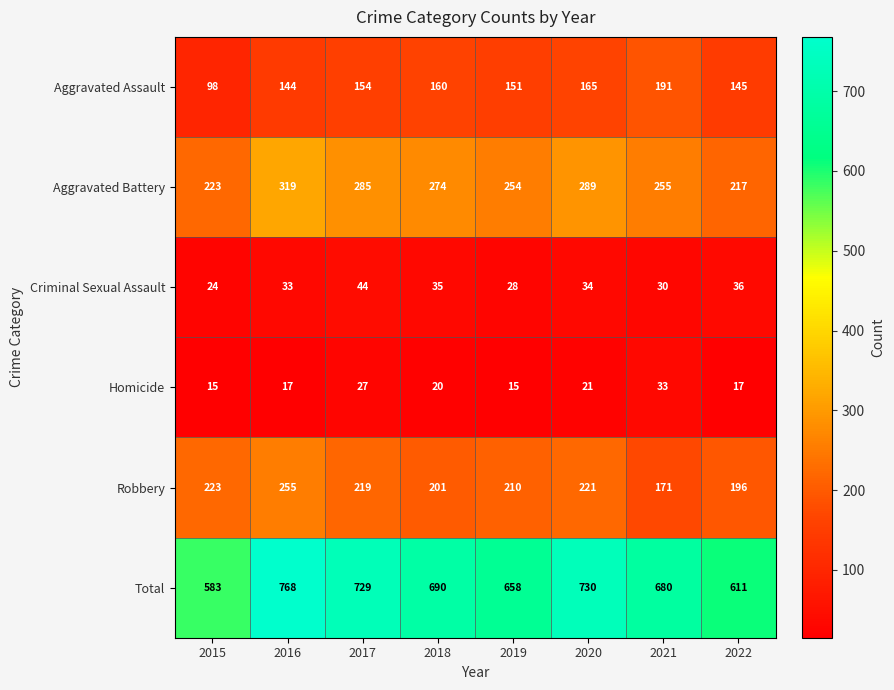

At which label does Aggravated Battery reach its minimum?

2022